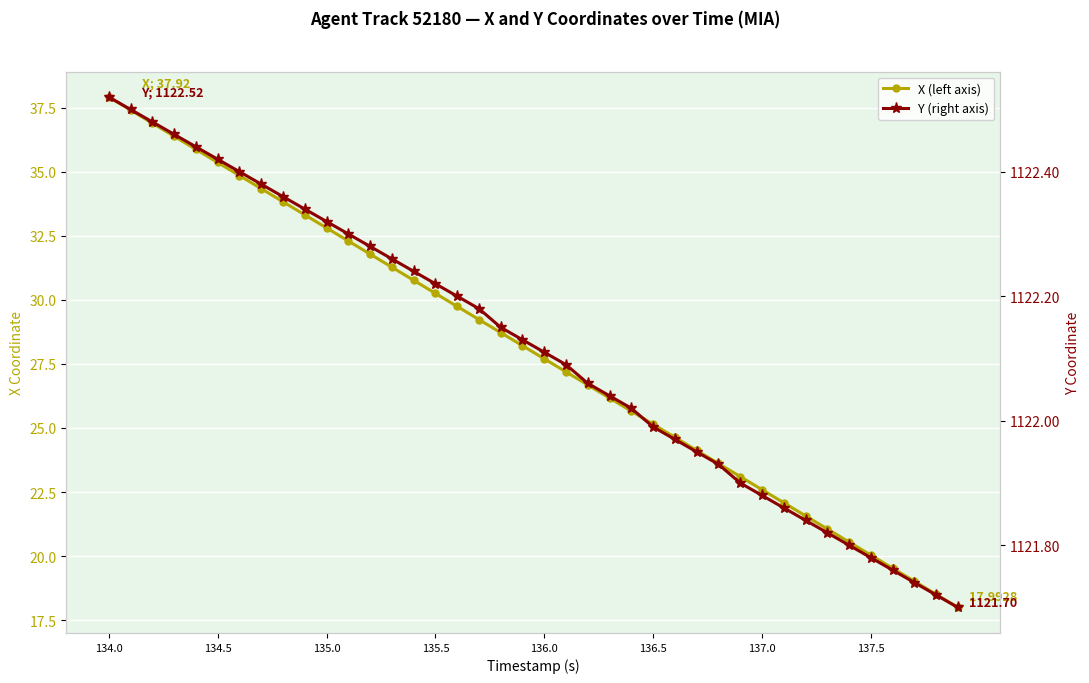

What is the difference between the maximum and minimum values in the X (left axis) series?

19.9